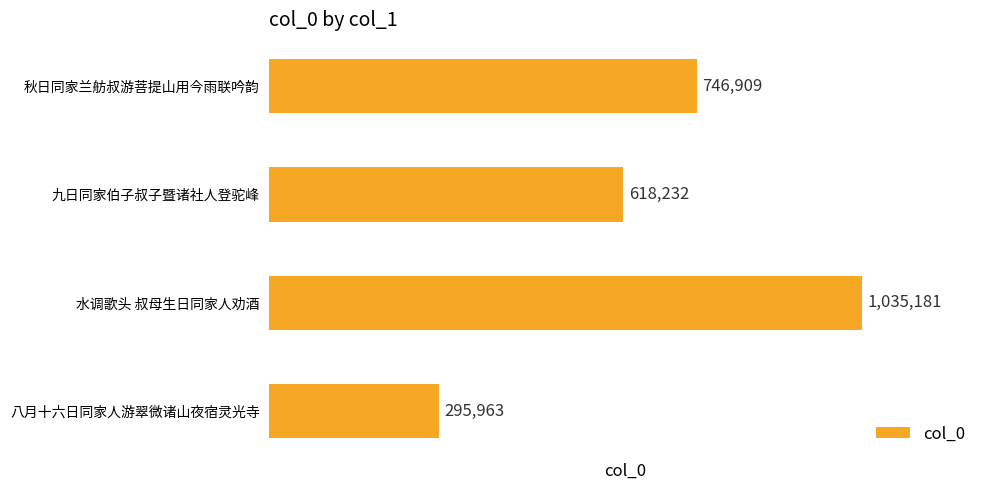

What is the sum of all values?

2696285